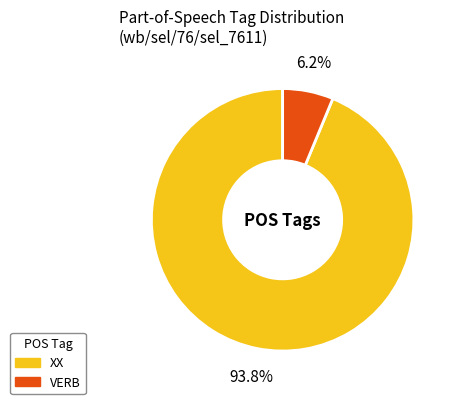

To the nearest percent, what portion does VERB represent?

6%